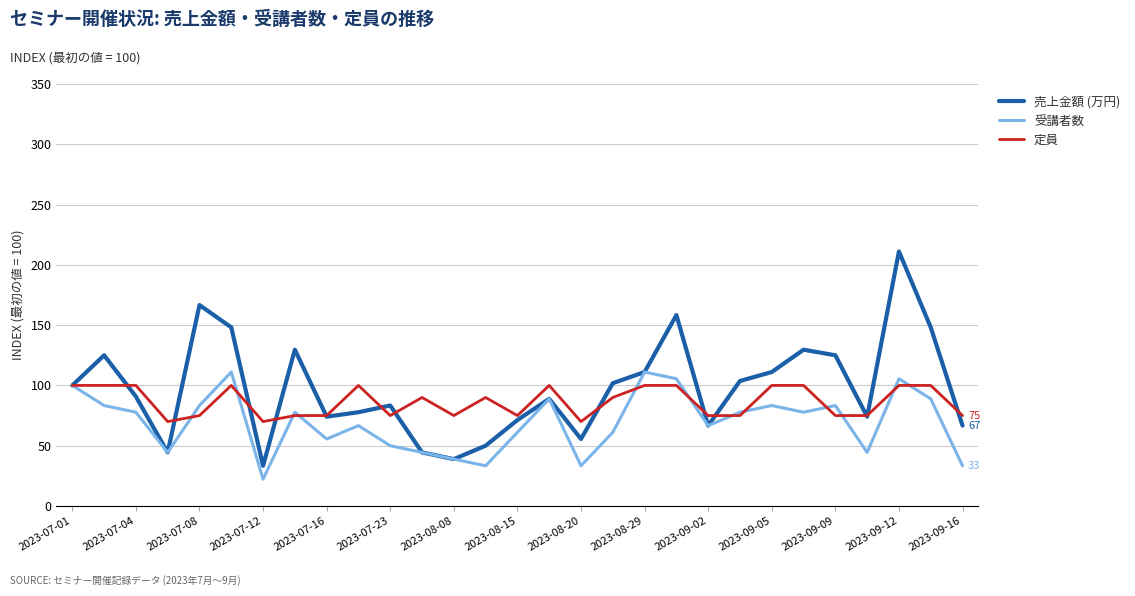

In 受講者数, how many points are higher than both neighbors (excluding endpoints)?

8